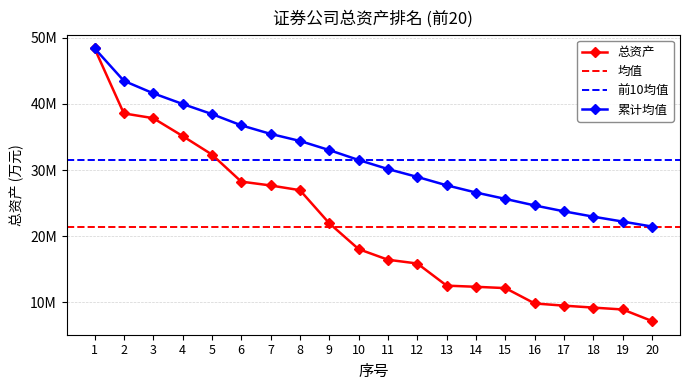

Reading right to left, list all the values displayed in this chart.

20=7185601	19=8937008	18=9220999	17=9516850	16=9847469	15=12167312	14=12367592	13=12540731	12=15885323	11=16454237	10=18059440	9=21964468	8=26966482	7=27679331	6=28262382	5=32355030	4=35156706	3=37849885	2=38569293	1=48412560